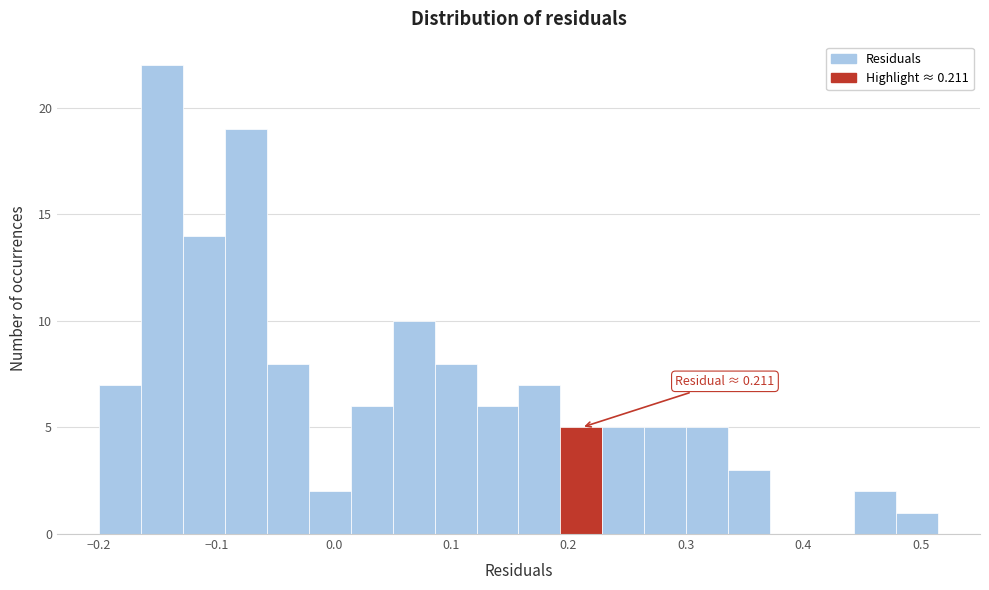

Read against the x-axis, roughly where is the centre of the tallest bar?

-0.15